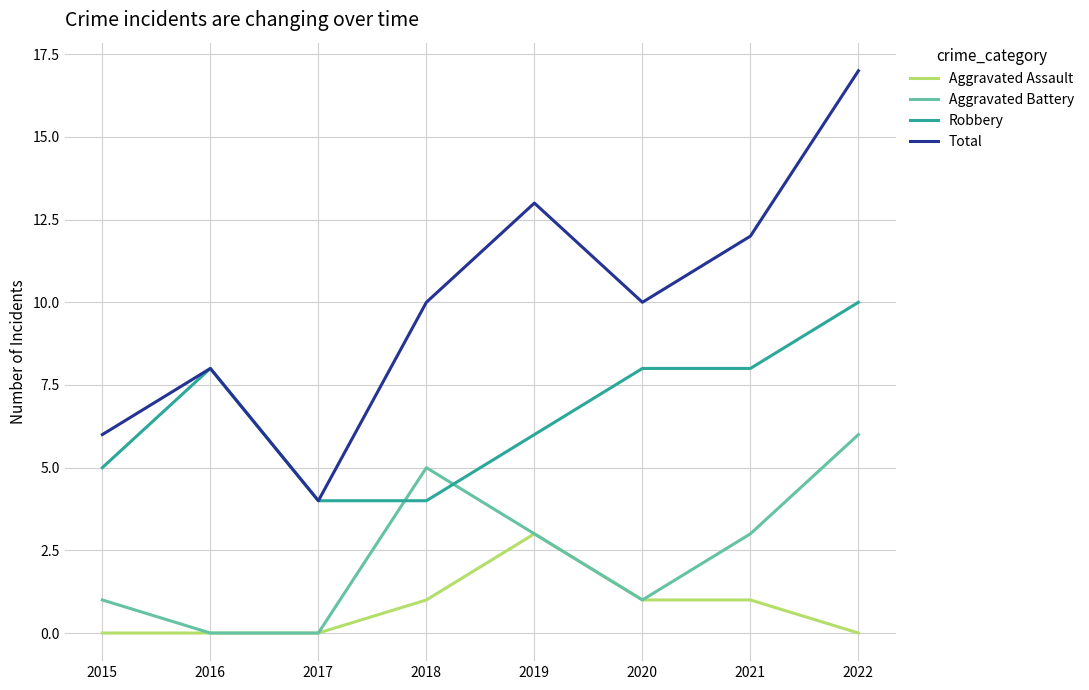

Which series has the largest total across all categories?

Total